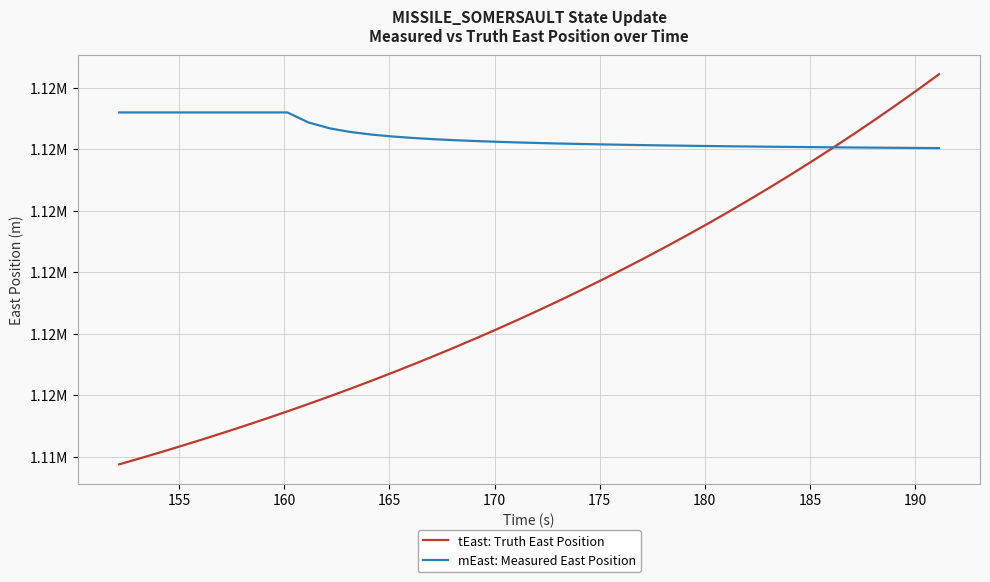

What is the value of the tEast: Truth East Position point at the 7th from the left?

1115051.1